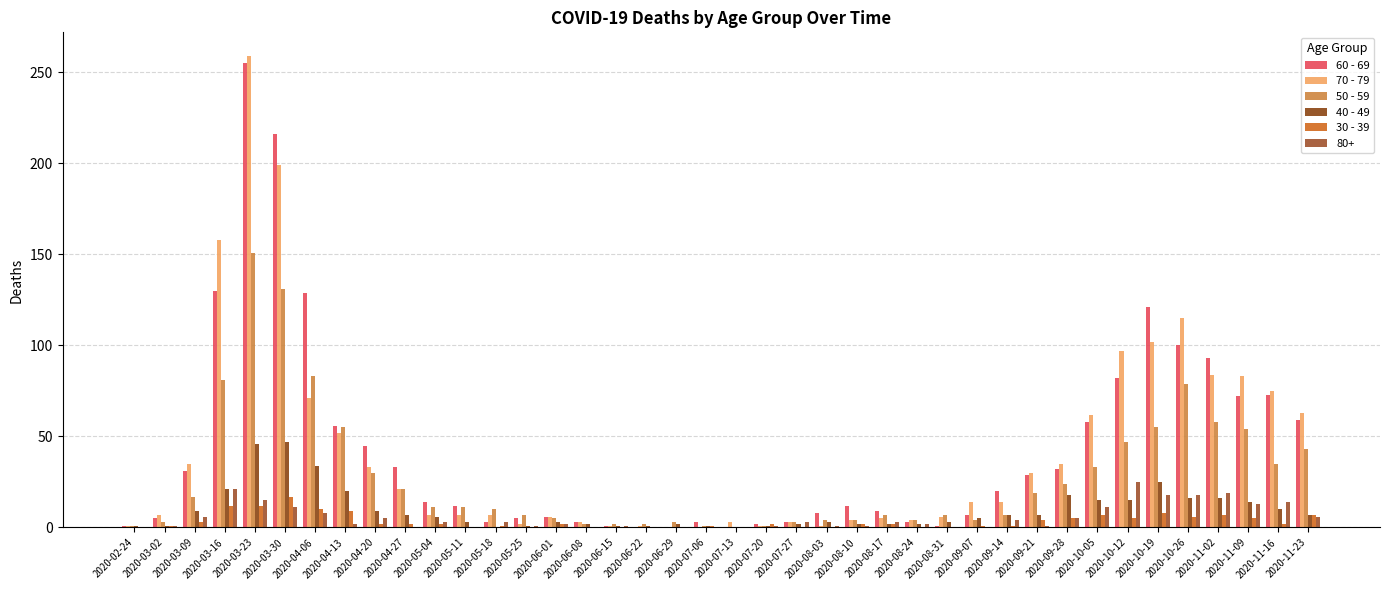

Is it true that 60 - 69 equals 1 at 2020-05-18?

False